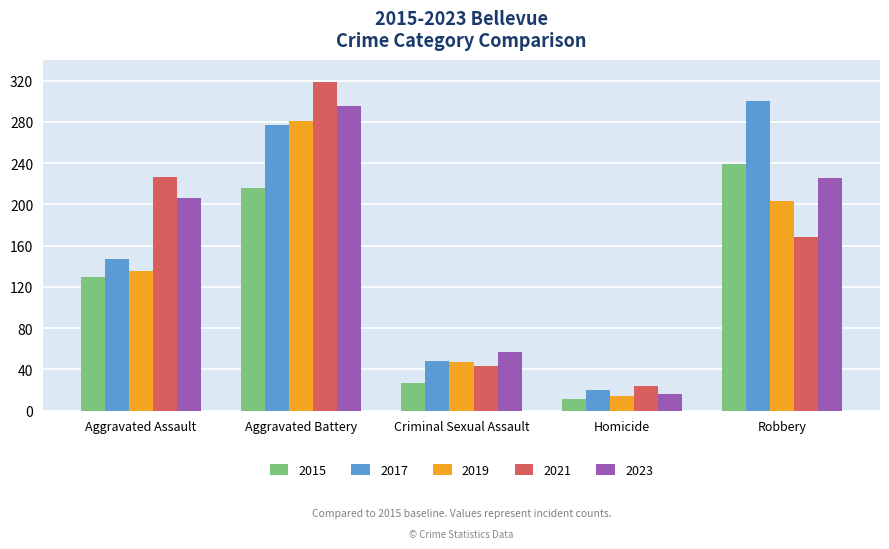

What is the average value of the 2015 series?

125